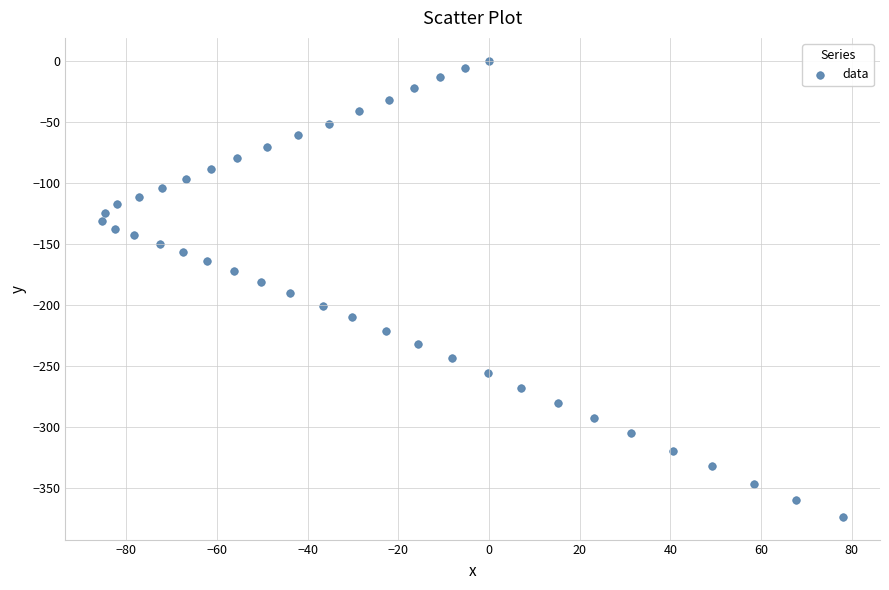

What is the range of Y values (max minus min)?

373.8